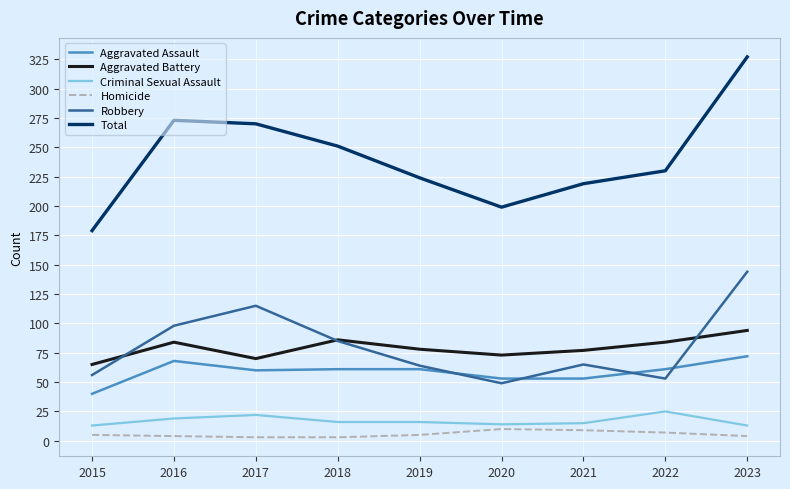

What are all the series names shown in the legend?

Aggravated Assault, Aggravated Battery, Criminal Sexual Assault, Homicide, Robbery, Total